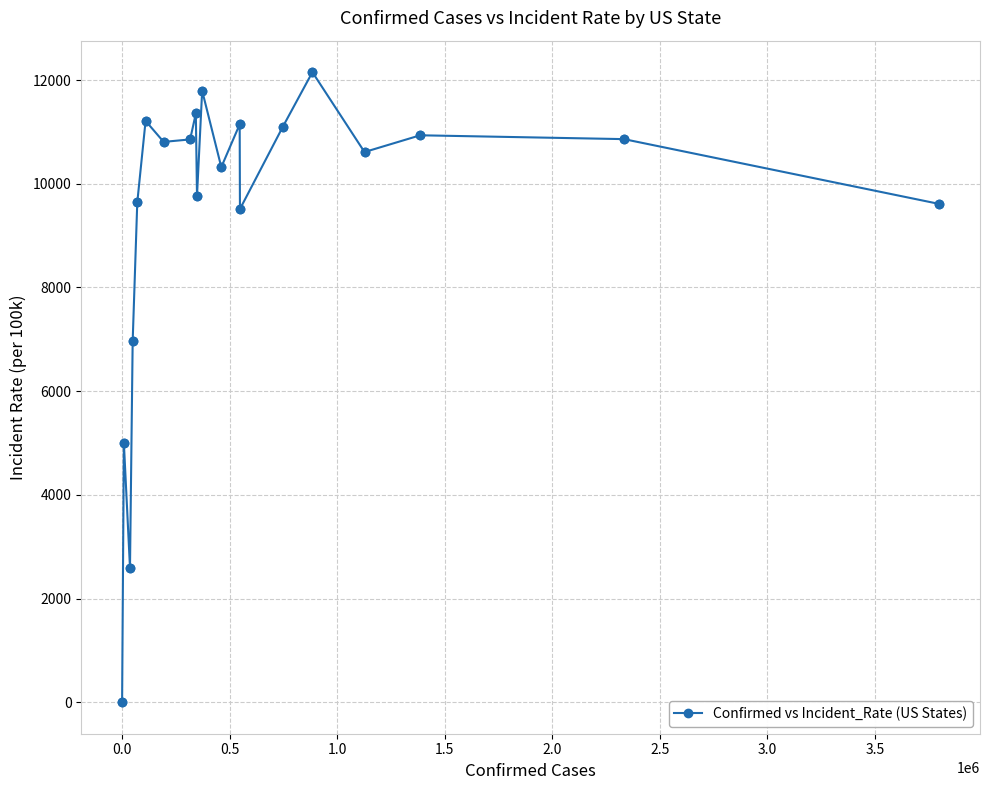

True or false: there are more than 0 points higher than both neighbors.

True